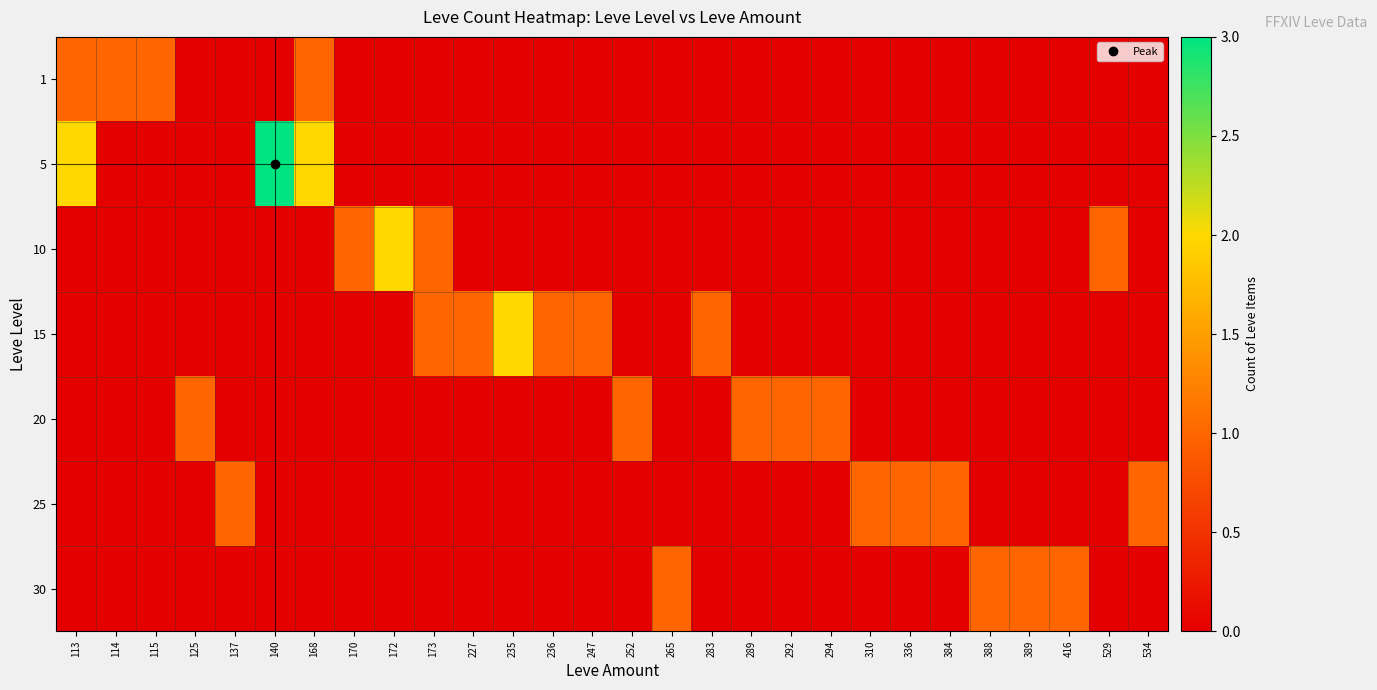

Which series has the widest spread of values?

5